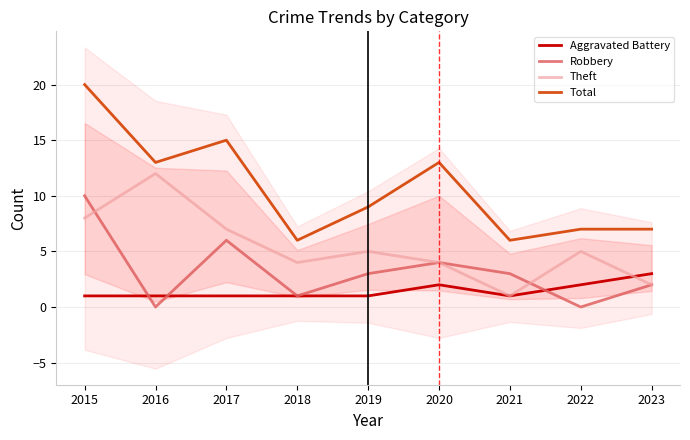

Does the chart display data point markers on the line(s)?

No